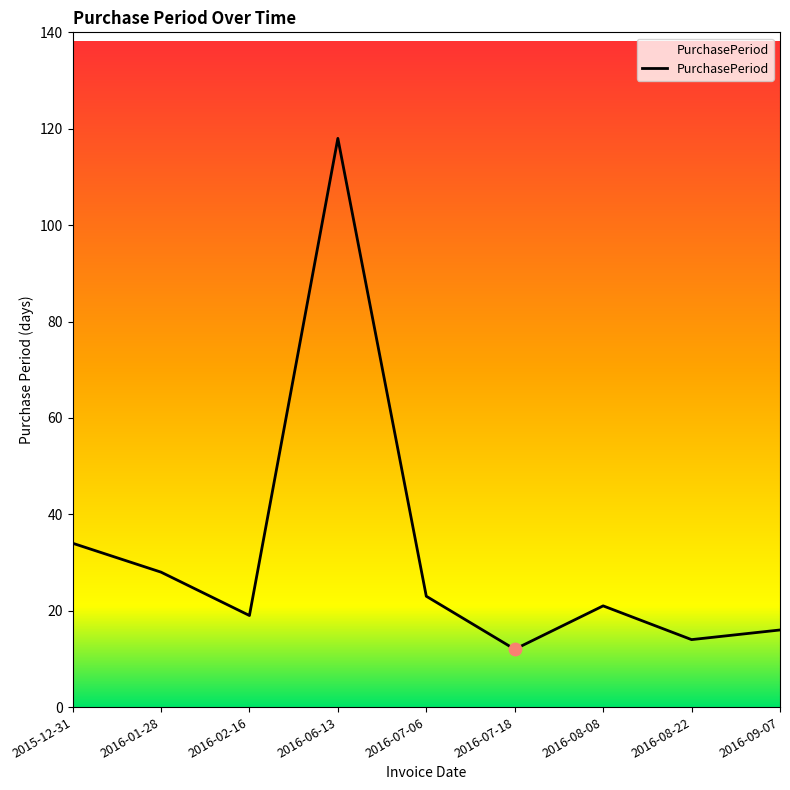

What is the ratio of the value at 2016-07-06 to the value at 2016-09-07?

1.4